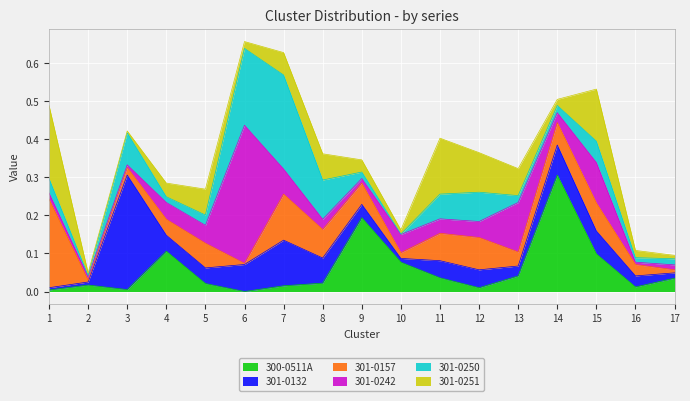

What is the value of the 300-0511A point at the 4th from the left?

0.1